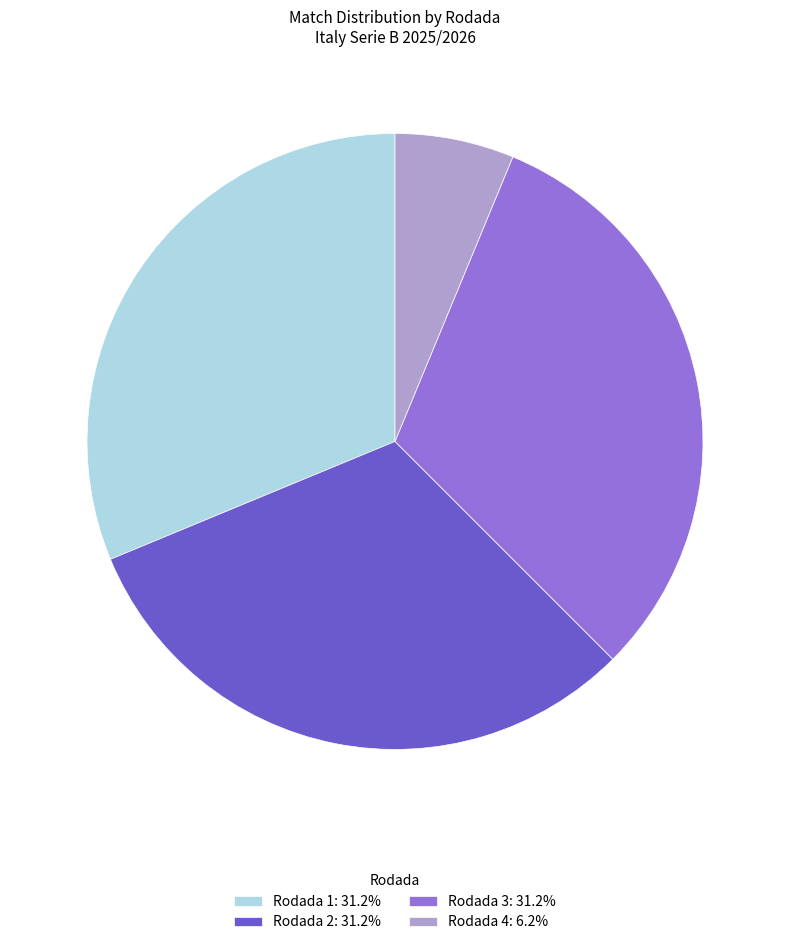

Does Rodada 3 account for over 50% of the chart?

No